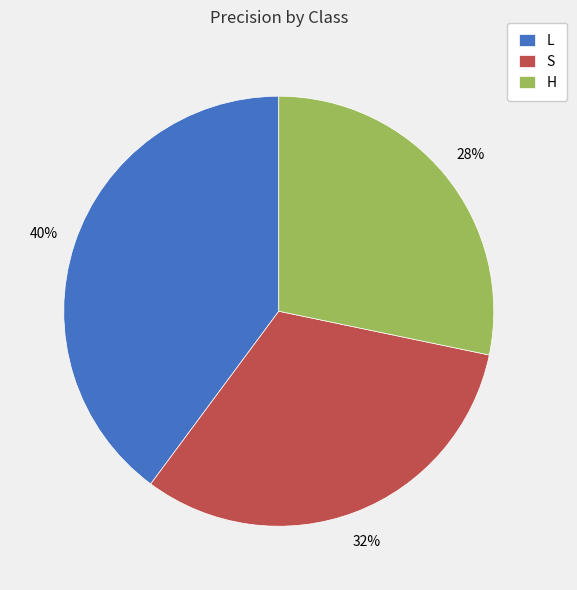

Rank the categories by value from lowest to highest.

H, S, L